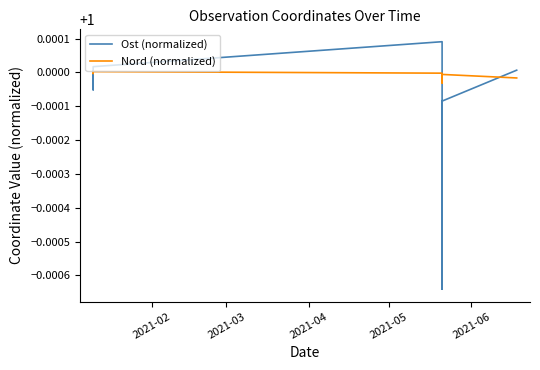

Is this an area chart (filled region under the line)?

No